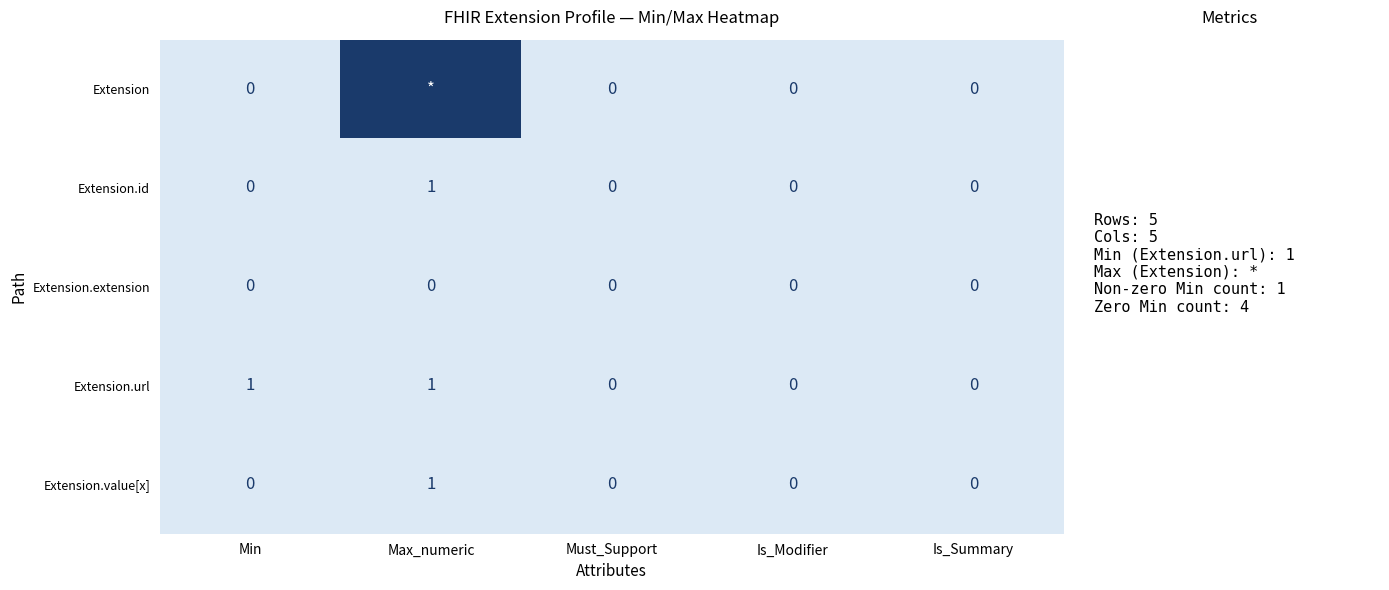

What is the total value across all series at Min?

1.0